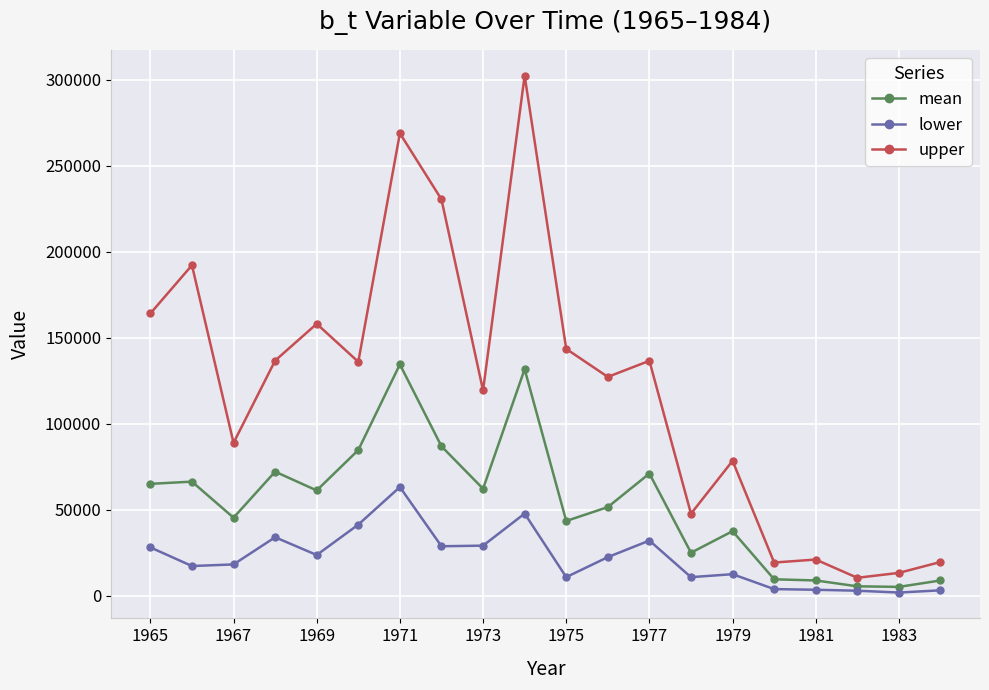

What is the minimum value for upper?

10407.2